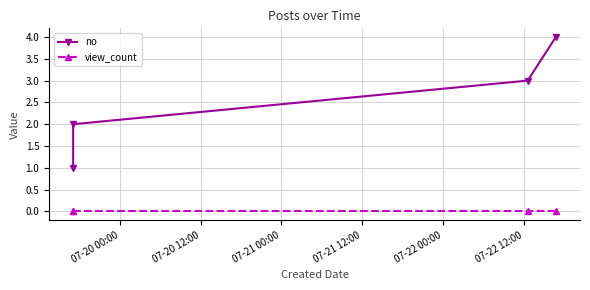

How many values in the no series are below 3?

2